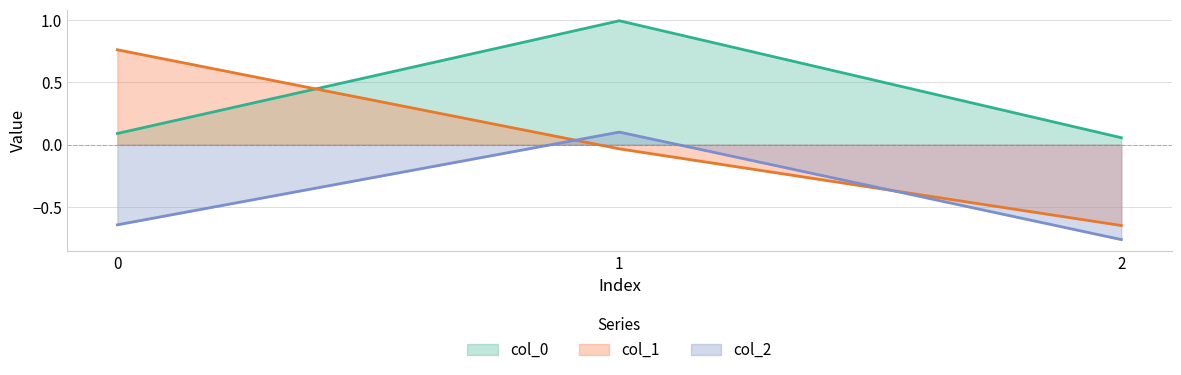

Does the chart display data point markers on the line(s)?

No